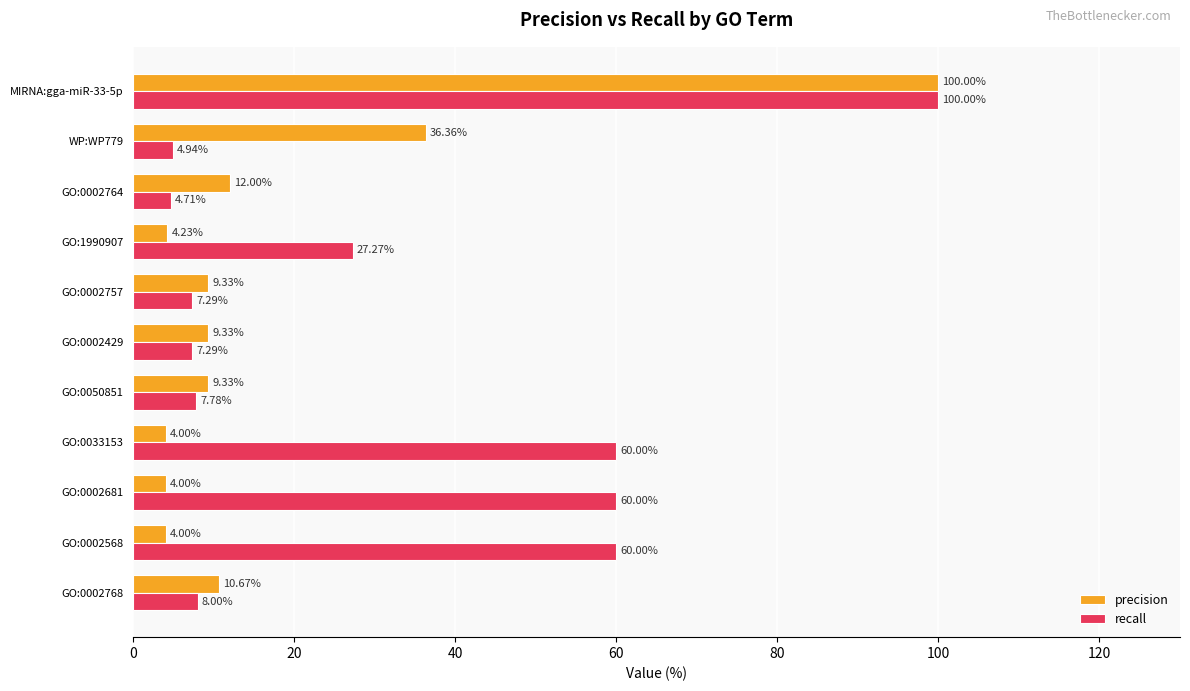

What is the difference between the maximum and minimum values in the precision series?

96.0